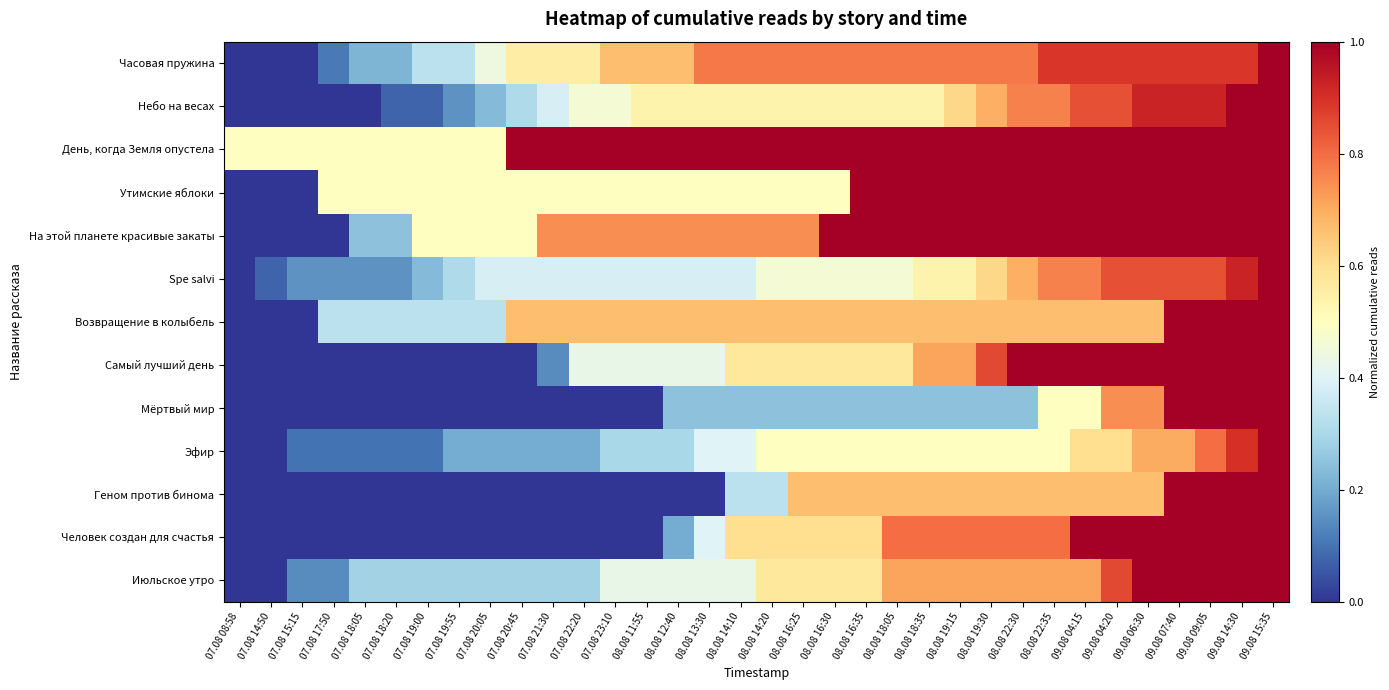

Reading right to left, extract all data points from this chart.

Часовая пружина: 09.08 15:35=1.0	09.08 14:30=0.9	09.08 09:05=0.9	09.08 07:40=0.9	09.08 06:30=0.9	09.08 04:20=0.9	09.08 04:15=0.9	08.08 22:35=0.9	08.08 22:30=0.8	08.08 19:30=0.8	08.08 19:15=0.8	08.08 18:35=0.8	08.08 18:05=0.8	08.08 16:35=0.8	08.08 16:30=0.8	08.08 16:25=0.8	08.08 14:20=0.8	08.08 14:10=0.8	08.08 13:30=0.8	08.08 12:40=0.7	08.08 11:55=0.7	07.08 23:10=0.7	07.08 22:20=0.6	07.08 21:30=0.6	07.08 20:45=0.6	07.08 20:05=0.4	07.08 19:55=0.3	07.08 19:00=0.3	07.08 18:20=0.2	07.08 18:05=0.2	07.08 17:50=0.1	07.08 15:15=0.0	07.08 14:50=0.0	07.08 08:58=0.0
Небо на весах: 09.08 15:35=1.0	09.08 14:30=1.0	09.08 09:05=0.9	09.08 07:40=0.9	09.08 06:30=0.9	09.08 04:20=0.8	09.08 04:15=0.8	08.08 22:35=0.8	08.08 22:30=0.8	08.08 19:30=0.7	08.08 19:15=0.6	08.08 18:35=0.5	08.08 18:05=0.5	08.08 16:35=0.5	08.08 16:30=0.5	08.08 16:25=0.5	08.08 14:20=0.5	08.08 14:10=0.5	08.08 13:30=0.5	08.08 12:40=0.5	08.08 11:55=0.5	07.08 23:10=0.5	07.08 22:20=0.5	07.08 21:30=0.4	07.08 20:45=0.3	07.08 20:05=0.2	07.08 19:55=0.2	07.08 19:00=0.1	07.08 18:20=0.1	07.08 18:05=0.0	07.08 17:50=0.0	07.08 15:15=0.0	07.08 14:50=0.0	07.08 08:58=0.0
День, когда Земля опустела: 09.08 15:35=1.0	09.08 14:30=1.0	09.08 09:05=1.0	09.08 07:40=1.0	09.08 06:30=1.0	09.08 04:20=1.0	09.08 04:15=1.0	08.08 22:35=1.0	08.08 22:30=1.0	08.08 19:30=1.0	08.08 19:15=1.0	08.08 18:35=1.0	08.08 18:05=1.0	08.08 16:35=1.0	08.08 16:30=1.0	08.08 16:25=1.0	08.08 14:20=1.0	08.08 14:10=1.0	08.08 13:30=1.0	08.08 12:40=1.0	08.08 11:55=1.0	07.08 23:10=1.0	07.08 22:20=1.0	07.08 21:30=1.0	07.08 20:45=1.0	07.08 20:05=0.5	07.08 19:55=0.5	07.08 19:00=0.5	07.08 18:20=0.5	07.08 18:05=0.5	07.08 17:50=0.5	07.08 15:15=0.5	07.08 14:50=0.5	07.08 08:58=0.5
Утимские яблоки: 09.08 15:35=1.0	09.08 14:30=1.0	09.08 09:05=1.0	09.08 07:40=1.0	09.08 06:30=1.0	09.08 04:20=1.0	09.08 04:15=1.0	08.08 22:35=1.0	08.08 22:30=1.0	08.08 19:30=1.0	08.08 19:15=1.0	08.08 18:35=1.0	08.08 18:05=1.0	08.08 16:35=1.0	08.08 16:30=0.5	08.08 16:25=0.5	08.08 14:20=0.5	08.08 14:10=0.5	08.08 13:30=0.5	08.08 12:40=0.5	08.08 11:55=0.5	07.08 23:10=0.5	07.08 22:20=0.5	07.08 21:30=0.5	07.08 20:45=0.5	07.08 20:05=0.5	07.08 19:55=0.5	07.08 19:00=0.5	07.08 18:20=0.5	07.08 18:05=0.5	07.08 17:50=0.5	07.08 15:15=0.0	07.08 14:50=0.0	07.08 08:58=0.0
На этой планете красивые закаты: 09.08 15:35=1.0	09.08 14:30=1.0	09.08 09:05=1.0	09.08 07:40=1.0	09.08 06:30=1.0	09.08 04:20=1.0	09.08 04:15=1.0	08.08 22:35=1.0	08.08 22:30=1.0	08.08 19:30=1.0	08.08 19:15=1.0	08.08 18:35=1.0	08.08 18:05=1.0	08.08 16:35=1.0	08.08 16:30=1.0	08.08 16:25=0.7	08.08 14:20=0.7	08.08 14:10=0.7	08.08 13:30=0.7	08.08 12:40=0.7	08.08 11:55=0.7	07.08 23:10=0.7	07.08 22:20=0.7	07.08 21:30=0.7	07.08 20:45=0.5	07.08 20:05=0.5	07.08 19:55=0.5	07.08 19:00=0.5	07.08 18:20=0.2	07.08 18:05=0.2	07.08 17:50=0.0	07.08 15:15=0.0	07.08 14:50=0.0	07.08 08:58=0.0
Spe salvi: 09.08 15:35=1.0	09.08 14:30=0.9	09.08 09:05=0.8	09.08 07:40=0.8	09.08 06:30=0.8	09.08 04:20=0.8	09.08 04:15=0.8	08.08 22:35=0.8	08.08 22:30=0.7	08.08 19:30=0.6	08.08 19:15=0.5	08.08 18:35=0.5	08.08 18:05=0.5	08.08 16:35=0.5	08.08 16:30=0.5	08.08 16:25=0.5	08.08 14:20=0.5	08.08 14:10=0.4	08.08 13:30=0.4	08.08 12:40=0.4	08.08 11:55=0.4	07.08 23:10=0.4	07.08 22:20=0.4	07.08 21:30=0.4	07.08 20:45=0.4	07.08 20:05=0.4	07.08 19:55=0.3	07.08 19:00=0.2	07.08 18:20=0.2	07.08 18:05=0.2	07.08 17:50=0.2	07.08 15:15=0.2	07.08 14:50=0.1	07.08 08:58=0.0
Возвращение в колыбель: 09.08 15:35=1.0	09.08 14:30=1.0	09.08 09:05=1.0	09.08 07:40=1.0	09.08 06:30=0.7	09.08 04:20=0.7	09.08 04:15=0.7	08.08 22:35=0.7	08.08 22:30=0.7	08.08 19:30=0.7	08.08 19:15=0.7	08.08 18:35=0.7	08.08 18:05=0.7	08.08 16:35=0.7	08.08 16:30=0.7	08.08 16:25=0.7	08.08 14:20=0.7	08.08 14:10=0.7	08.08 13:30=0.7	08.08 12:40=0.7	08.08 11:55=0.7	07.08 23:10=0.7	07.08 22:20=0.7	07.08 21:30=0.7	07.08 20:45=0.7	07.08 20:05=0.3	07.08 19:55=0.3	07.08 19:00=0.3	07.08 18:20=0.3	07.08 18:05=0.3	07.08 17:50=0.3	07.08 15:15=0.0	07.08 14:50=0.0	07.08 08:58=0.0
Самый лучший день: 09.08 15:35=1.0	09.08 14:30=1.0	09.08 09:05=1.0	09.08 07:40=1.0	09.08 06:30=1.0	09.08 04:20=1.0	09.08 04:15=1.0	08.08 22:35=1.0	08.08 22:30=1.0	08.08 19:30=0.9	08.08 19:15=0.7	08.08 18:35=0.7	08.08 18:05=0.6	08.08 16:35=0.6	08.08 16:30=0.6	08.08 16:25=0.6	08.08 14:20=0.6	08.08 14:10=0.6	08.08 13:30=0.4	08.08 12:40=0.4	08.08 11:55=0.4	07.08 23:10=0.4	07.08 22:20=0.4	07.08 21:30=0.1	07.08 20:45=0.0	07.08 20:05=0.0	07.08 19:55=0.0	07.08 19:00=0.0	07.08 18:20=0.0	07.08 18:05=0.0	07.08 17:50=0.0	07.08 15:15=0.0	07.08 14:50=0.0	07.08 08:58=0.0
Мёртвый мир: 09.08 15:35=1.0	09.08 14:30=1.0	09.08 09:05=1.0	09.08 07:40=1.0	09.08 06:30=0.7	09.08 04:20=0.7	09.08 04:15=0.5	08.08 22:35=0.5	08.08 22:30=0.2	08.08 19:30=0.2	08.08 19:15=0.2	08.08 18:35=0.2	08.08 18:05=0.2	08.08 16:35=0.2	08.08 16:30=0.2	08.08 16:25=0.2	08.08 14:20=0.2	08.08 14:10=0.2	08.08 13:30=0.2	08.08 12:40=0.2	08.08 11:55=0.0	07.08 23:10=0.0	07.08 22:20=0.0	07.08 21:30=0.0	07.08 20:45=0.0	07.08 20:05=0.0	07.08 19:55=0.0	07.08 19:00=0.0	07.08 18:20=0.0	07.08 18:05=0.0	07.08 17:50=0.0	07.08 15:15=0.0	07.08 14:50=0.0	07.08 08:58=0.0
Эфир: 09.08 15:35=1.0	09.08 14:30=0.9	09.08 09:05=0.8	09.08 07:40=0.7	09.08 06:30=0.7	09.08 04:20=0.6	09.08 04:15=0.6	08.08 22:35=0.5	08.08 22:30=0.5	08.08 19:30=0.5	08.08 19:15=0.5	08.08 18:35=0.5	08.08 18:05=0.5	08.08 16:35=0.5	08.08 16:30=0.5	08.08 16:25=0.5	08.08 14:20=0.5	08.08 14:10=0.4	08.08 13:30=0.4	08.08 12:40=0.3	08.08 11:55=0.3	07.08 23:10=0.3	07.08 22:20=0.2	07.08 21:30=0.2	07.08 20:45=0.2	07.08 20:05=0.2	07.08 19:55=0.2	07.08 19:00=0.1	07.08 18:20=0.1	07.08 18:05=0.1	07.08 17:50=0.1	07.08 15:15=0.1	07.08 14:50=0.0	07.08 08:58=0.0
Геном против бинома: 09.08 15:35=1.0	09.08 14:30=1.0	09.08 09:05=1.0	09.08 07:40=1.0	09.08 06:30=0.7	09.08 04:20=0.7	09.08 04:15=0.7	08.08 22:35=0.7	08.08 22:30=0.7	08.08 19:30=0.7	08.08 19:15=0.7	08.08 18:35=0.7	08.08 18:05=0.7	08.08 16:35=0.7	08.08 16:30=0.7	08.08 16:25=0.7	08.08 14:20=0.3	08.08 14:10=0.3	08.08 13:30=0.0	08.08 12:40=0.0	08.08 11:55=0.0	07.08 23:10=0.0	07.08 22:20=0.0	07.08 21:30=0.0	07.08 20:45=0.0	07.08 20:05=0.0	07.08 19:55=0.0	07.08 19:00=0.0	07.08 18:20=0.0	07.08 18:05=0.0	07.08 17:50=0.0	07.08 15:15=0.0	07.08 14:50=0.0	07.08 08:58=0.0
Человек создан для счастья: 09.08 15:35=1.0	09.08 14:30=1.0	09.08 09:05=1.0	09.08 07:40=1.0	09.08 06:30=1.0	09.08 04:20=1.0	09.08 04:15=1.0	08.08 22:35=0.8	08.08 22:30=0.8	08.08 19:30=0.8	08.08 19:15=0.8	08.08 18:35=0.8	08.08 18:05=0.8	08.08 16:35=0.6	08.08 16:30=0.6	08.08 16:25=0.6	08.08 14:20=0.6	08.08 14:10=0.6	08.08 13:30=0.4	08.08 12:40=0.2	08.08 11:55=0.0	07.08 23:10=0.0	07.08 22:20=0.0	07.08 21:30=0.0	07.08 20:45=0.0	07.08 20:05=0.0	07.08 19:55=0.0	07.08 19:00=0.0	07.08 18:20=0.0	07.08 18:05=0.0	07.08 17:50=0.0	07.08 15:15=0.0	07.08 14:50=0.0	07.08 08:58=0.0
Июльское утро: 09.08 15:35=1.0	09.08 14:30=1.0	09.08 09:05=1.0	09.08 07:40=1.0	09.08 06:30=1.0	09.08 04:20=0.9	09.08 04:15=0.7	08.08 22:35=0.7	08.08 22:30=0.7	08.08 19:30=0.7	08.08 19:15=0.7	08.08 18:35=0.7	08.08 18:05=0.7	08.08 16:35=0.6	08.08 16:30=0.6	08.08 16:25=0.6	08.08 14:20=0.6	08.08 14:10=0.4	08.08 13:30=0.4	08.08 12:40=0.4	08.08 11:55=0.4	07.08 23:10=0.4	07.08 22:20=0.3	07.08 21:30=0.3	07.08 20:45=0.3	07.08 20:05=0.3	07.08 19:55=0.3	07.08 19:00=0.3	07.08 18:20=0.3	07.08 18:05=0.3	07.08 17:50=0.1	07.08 15:15=0.1	07.08 14:50=0.0	07.08 08:58=0.0